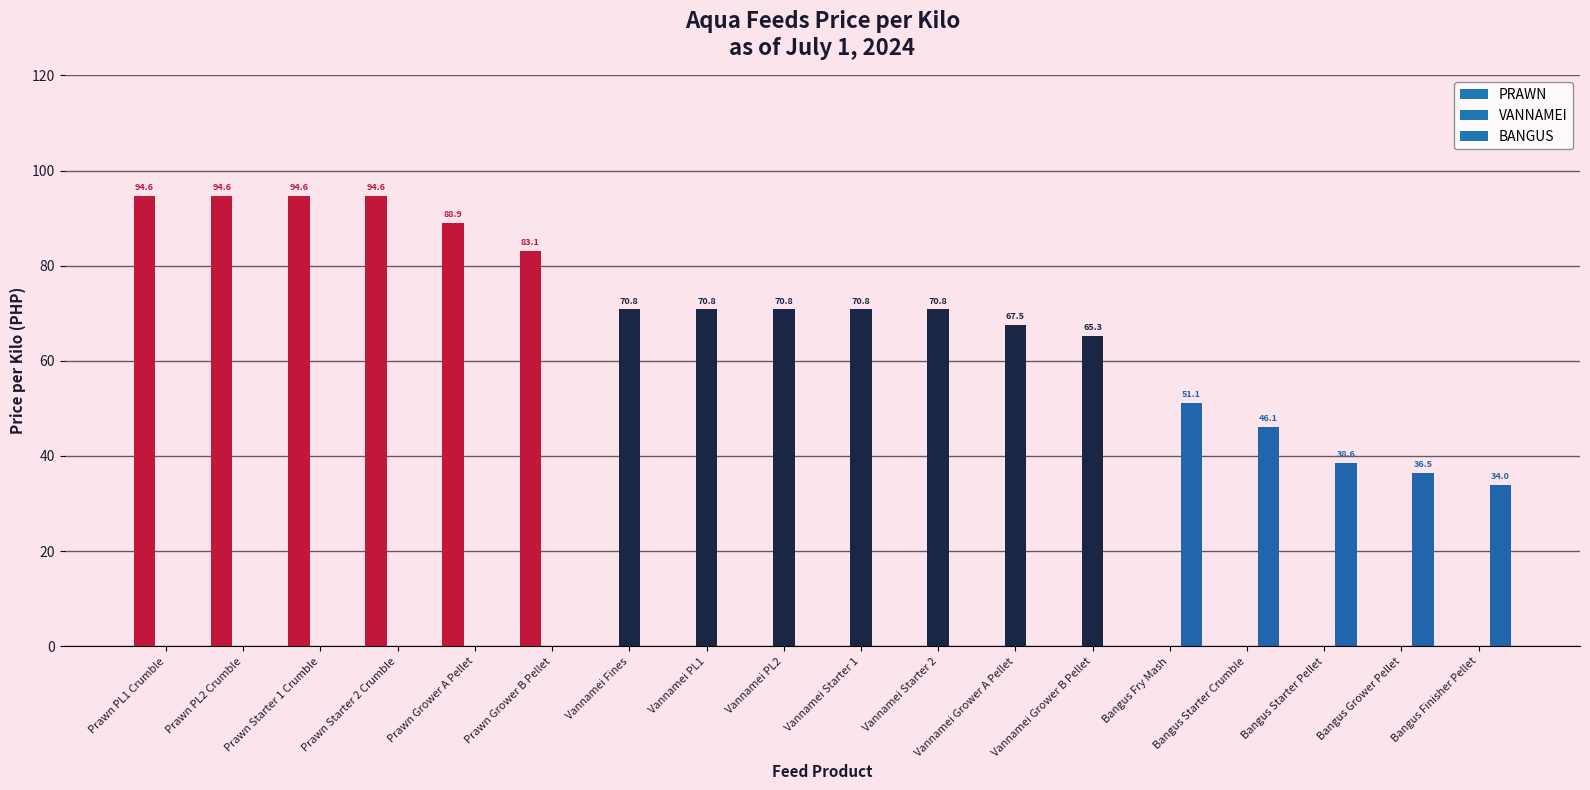

What is the label of the 9th bar from the right?

Vannamei Starter 1